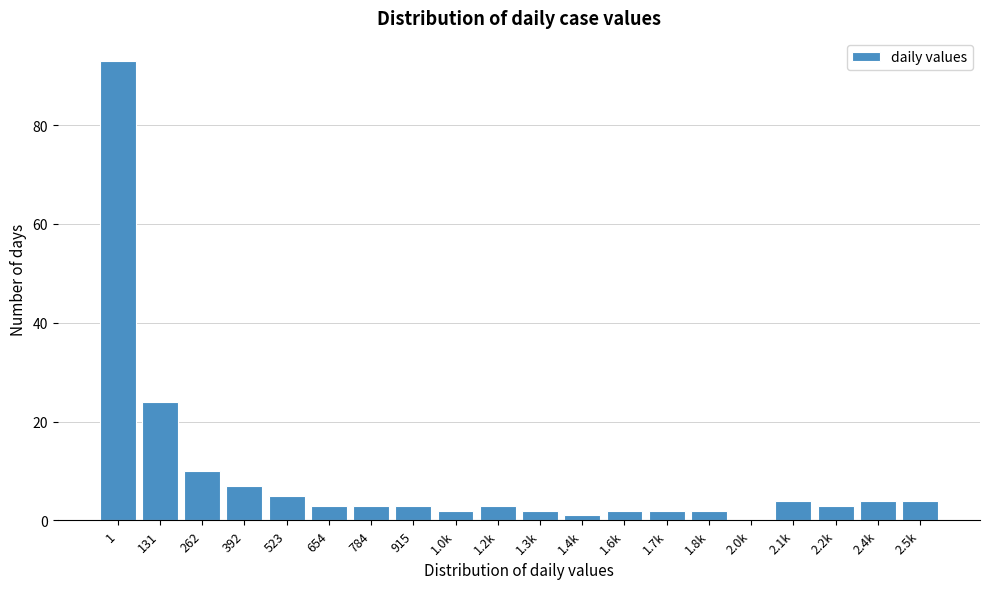

Reading left to right, list all the values displayed in this chart.

1=93	131=24	262=10	392=7	523=5	654=3	784=3	915=3	1.0k=2	1.2k=3	1.3k=2	1.4k=1	1.6k=2	1.7k=2	1.8k=2	2.0k=0	2.1k=4	2.2k=3	2.4k=4	2.5k=4